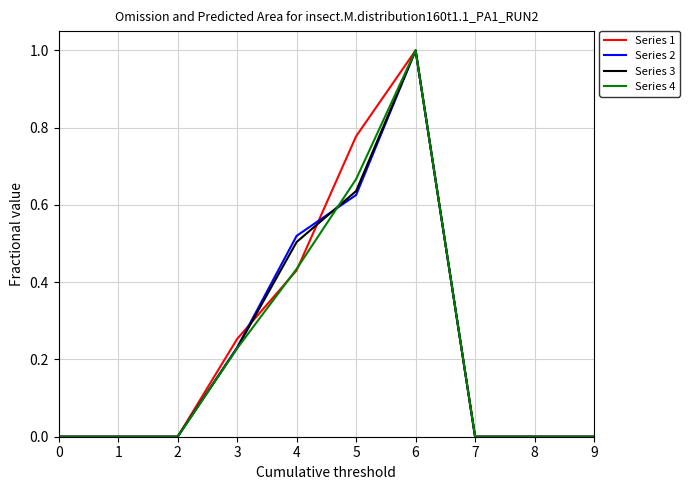

Between 0 and 3, which series saw the biggest shift?

Series 1